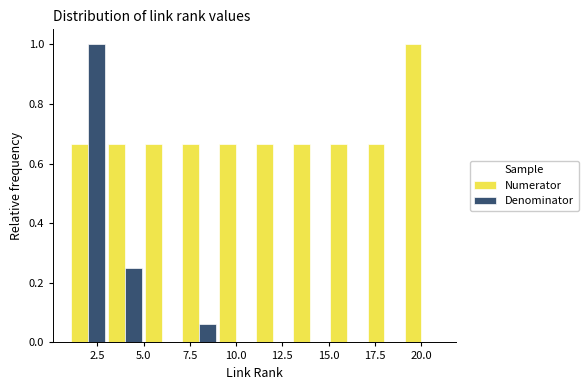

Reading left to right, list every range on the x-axis with the height of the bar of each series over it. The values are not printed on the chart, so give them approximately, as read against the axis.

1 to 3: Numerator=0.66	Denominator=1.00
3 to 5: Numerator=0.66	Denominator=0.26
5 to 7: Numerator=0.66	Denominator=0
7 to 9: Numerator=0.66	Denominator=0.06
9 to 11: Numerator=0.66	Denominator=0
11 to 13: Numerator=0.66	Denominator=0
13 to 15: Numerator=0.66	Denominator=0
15 to 17: Numerator=0.66	Denominator=0
17 to 19: Numerator=0.66	Denominator=0
19 to 21: Numerator=1.00	Denominator=0